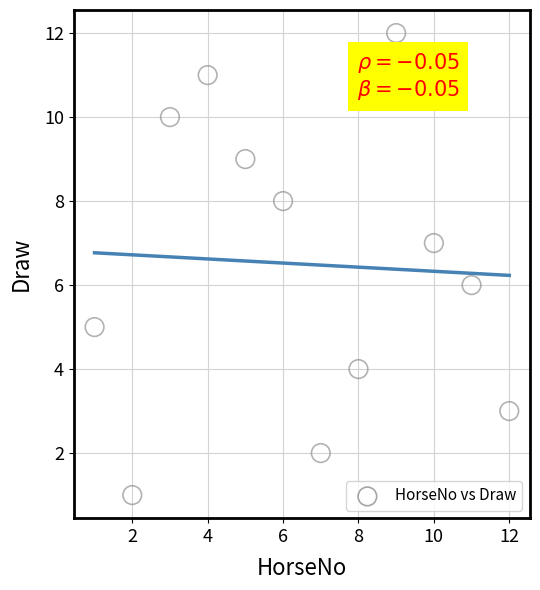

What is the range of Y values (max minus min)?

11